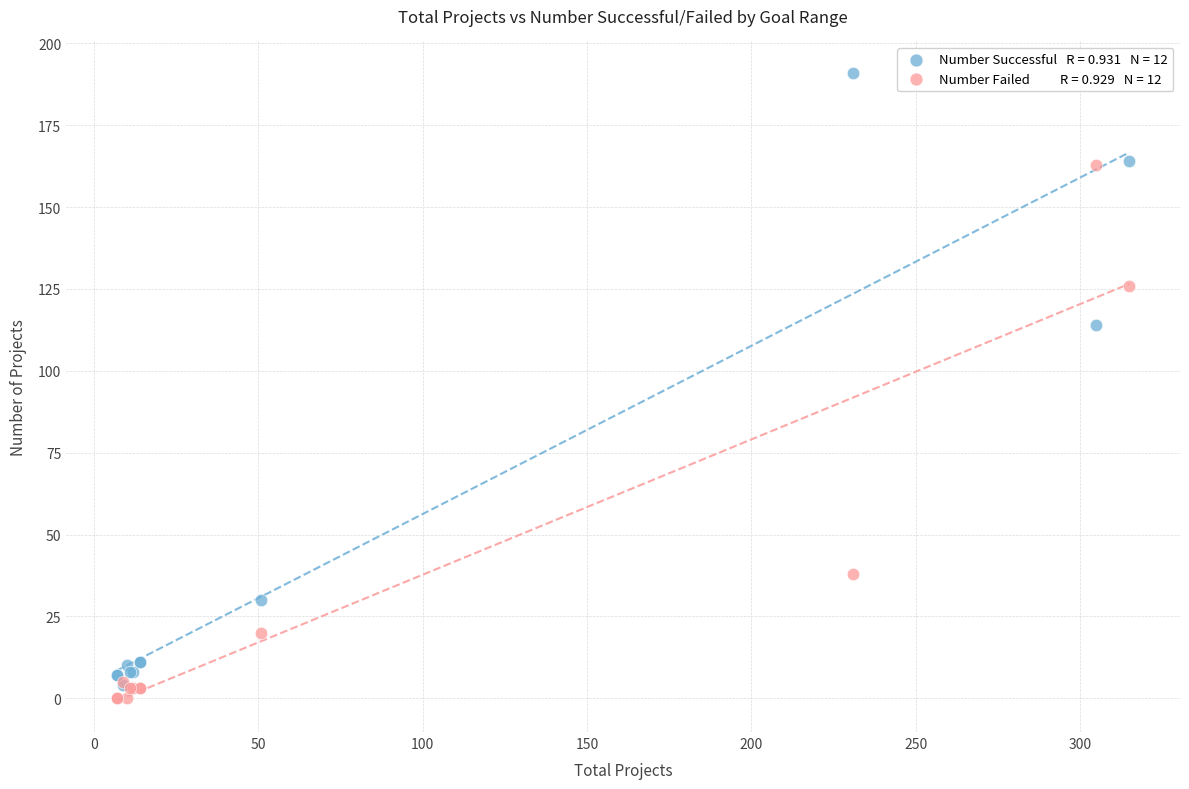

Across all series, what Y value is closest to 95?

114